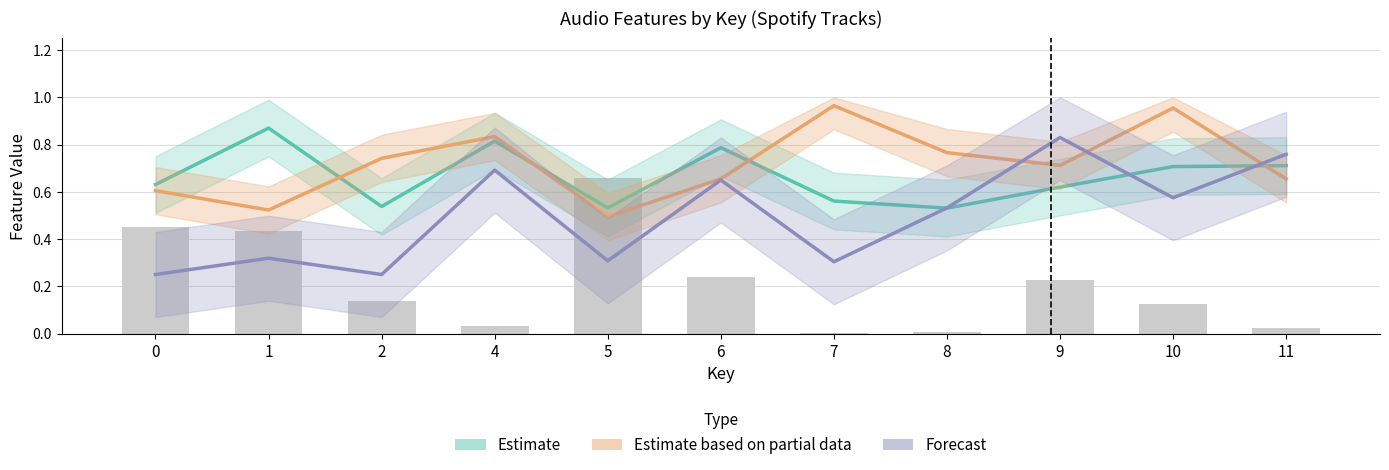

What is the spread (max minus min) of values at 10?

0.4